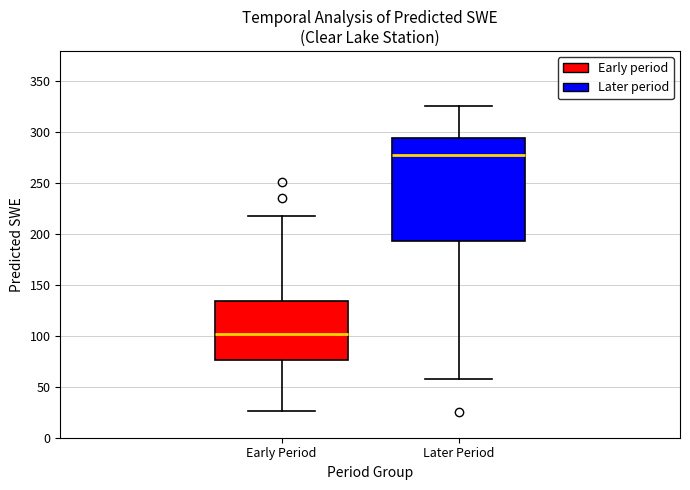

Reading left to right, read every box against the y-axis: the position of its median line, the range the box covers, and the ends of its whiskers. The values are not printed on the chart, so give them approximately, as read against the axis.

Early Period: median 100, box 75 to 135, whiskers 25 to 220
Later Period: median 280, box 195 to 295, whiskers 55 to 325